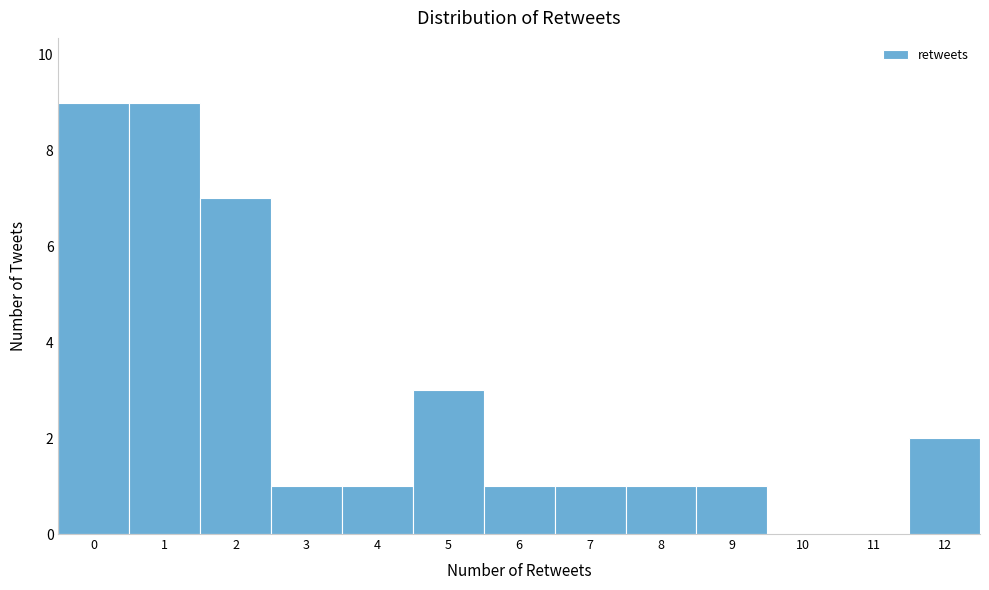

Reading left to right, transcribe this chart: for each bar, give the range it covers on the x-axis and its height. The values are not printed on the chart, so give them approximately, as read against the axis.

-0.5 to 0.5: 9
0.5 to 1.5: 9
1.5 to 2.5: 7
2.5 to 3.5: 1
3.5 to 4.5: 1
4.5 to 5.5: 3
5.5 to 6.5: 1
6.5 to 7.5: 1
7.5 to 8.5: 1
8.5 to 9.5: 1
9.5 to 10.5: 0
10.5 to 11.5: 0
11.5 to 12.5: 2